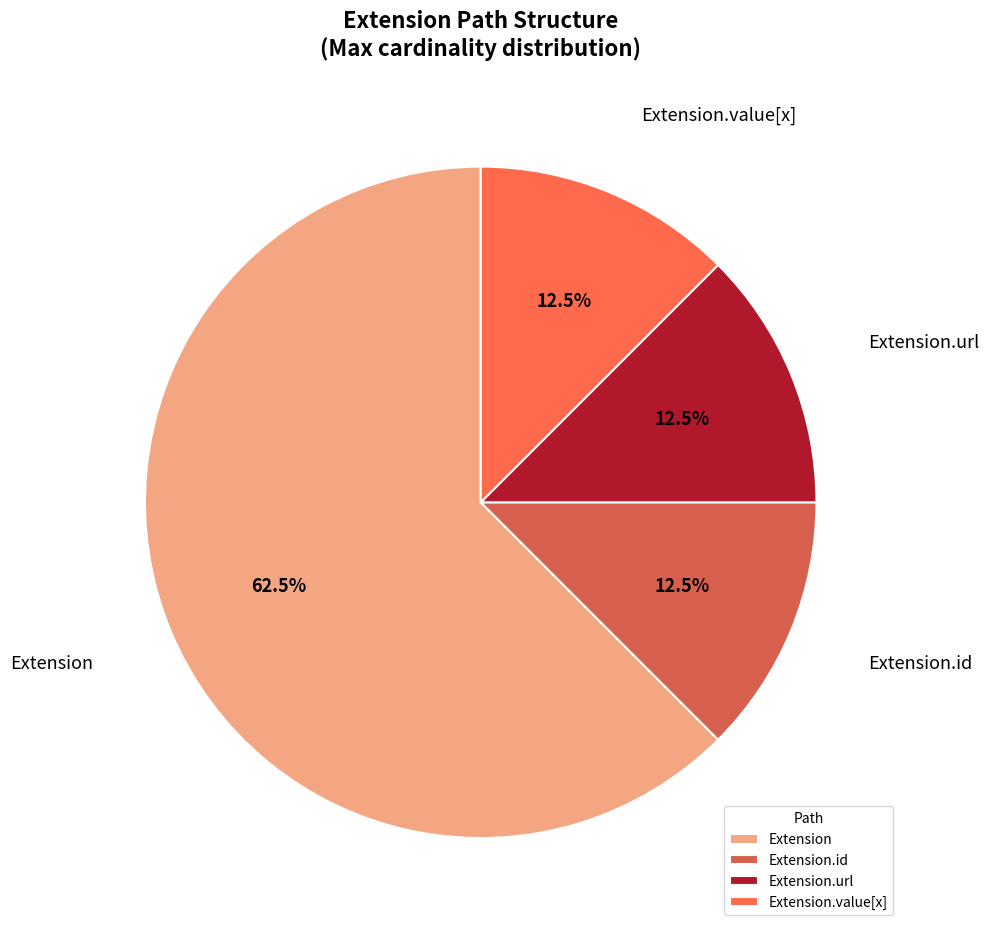

Approximately how many times larger is the value at Extension compared to Extension.id?

5.0